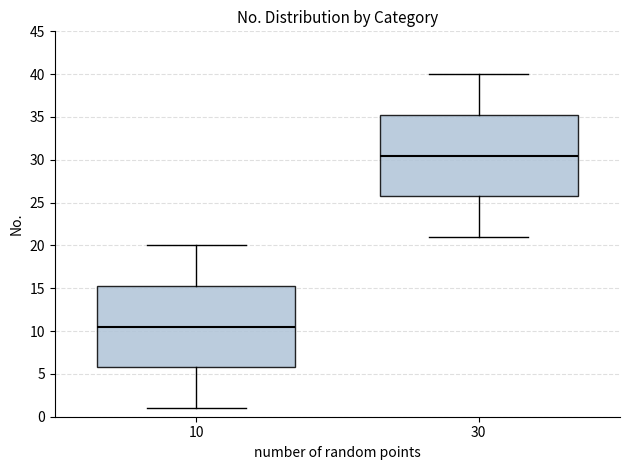

Reading left to right, read every box against the y-axis: the position of its median line, the range the box covers, and the ends of its whiskers. The values are not printed on the chart, so give them approximately, as read against the axis.

10: median 10.5, box 6.0 to 15.5, whiskers 1.0 to 20.0
30: median 30.5, box 26.0 to 35.5, whiskers 21.0 to 40.0